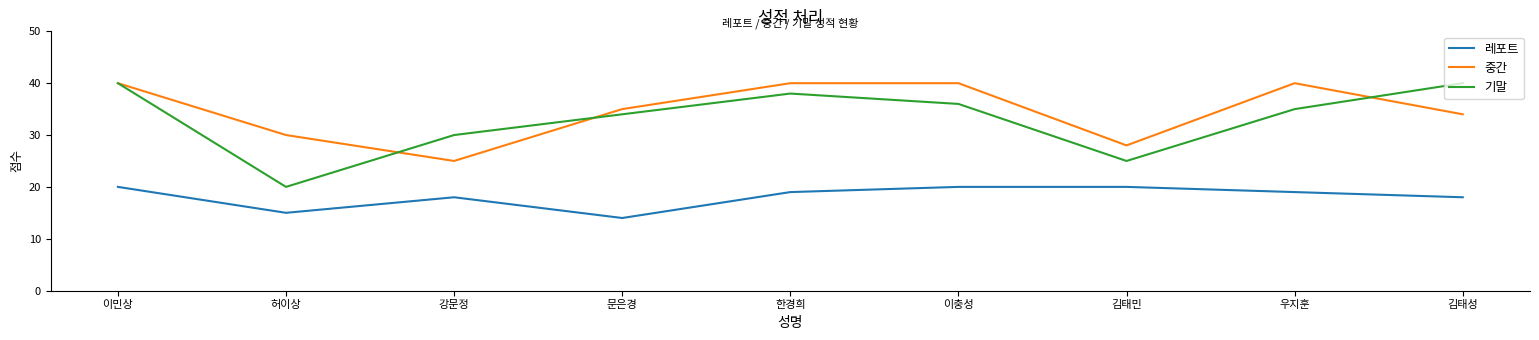

What are all the series names shown in the legend?

레포트, 중간, 기말